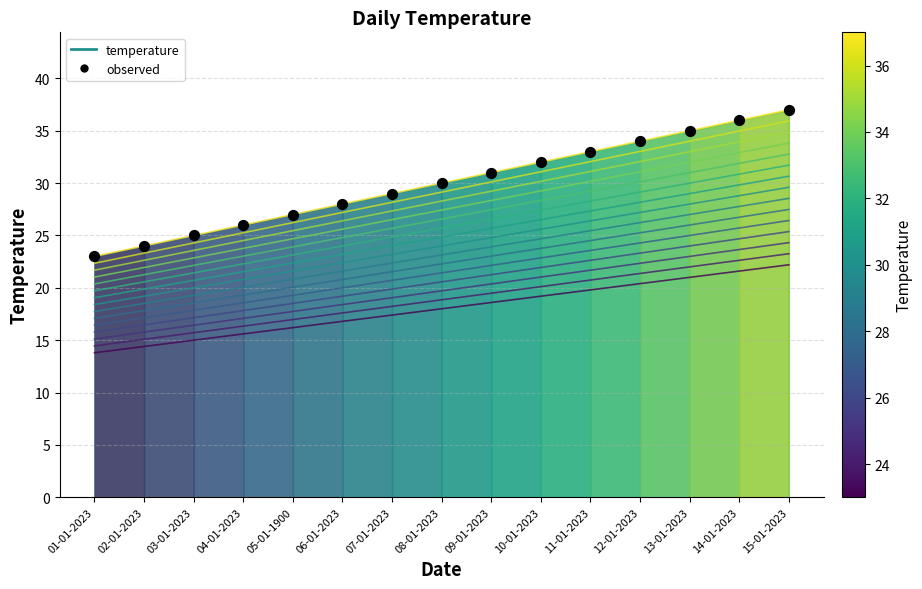

Which series reaches the minimum Y coordinate?

temperature_line_0